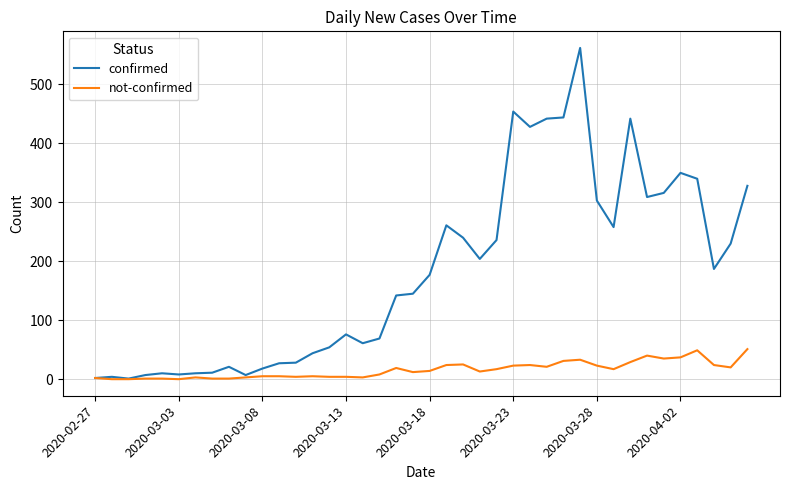

How many lines are shown in the chart?

2